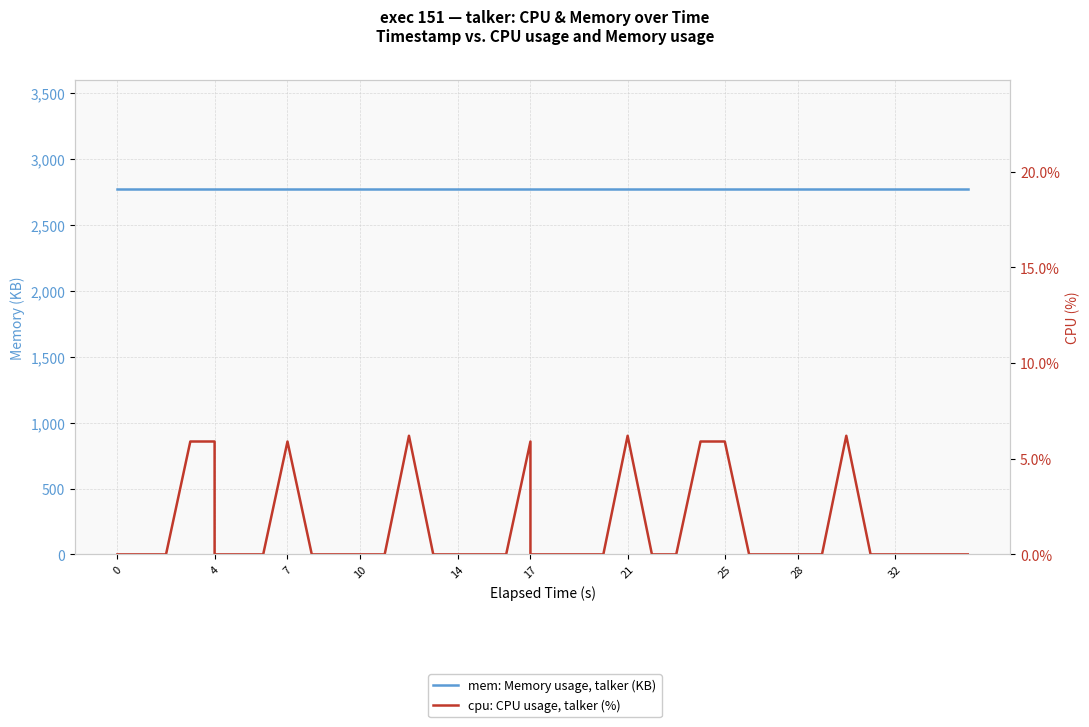

Rank the series by their maximum value, from lowest to highest.

cpu: CPU usage, talker (%), mem: Memory usage, talker (KB)